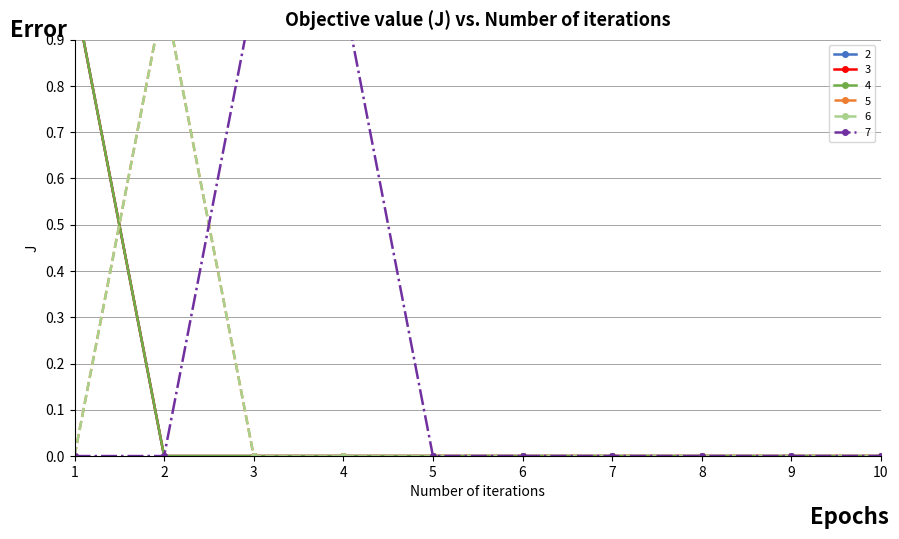

The value of 6 at 6 is -1. True or false?

False